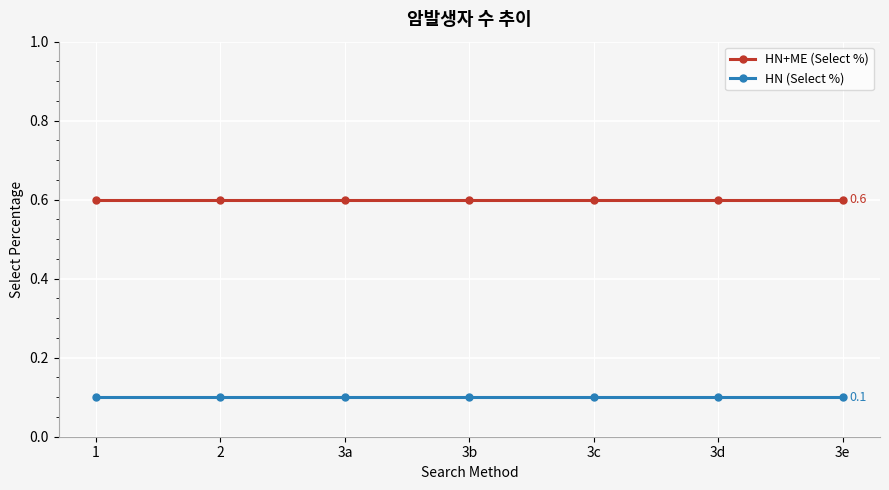

Count the number of data series in this chart.

2